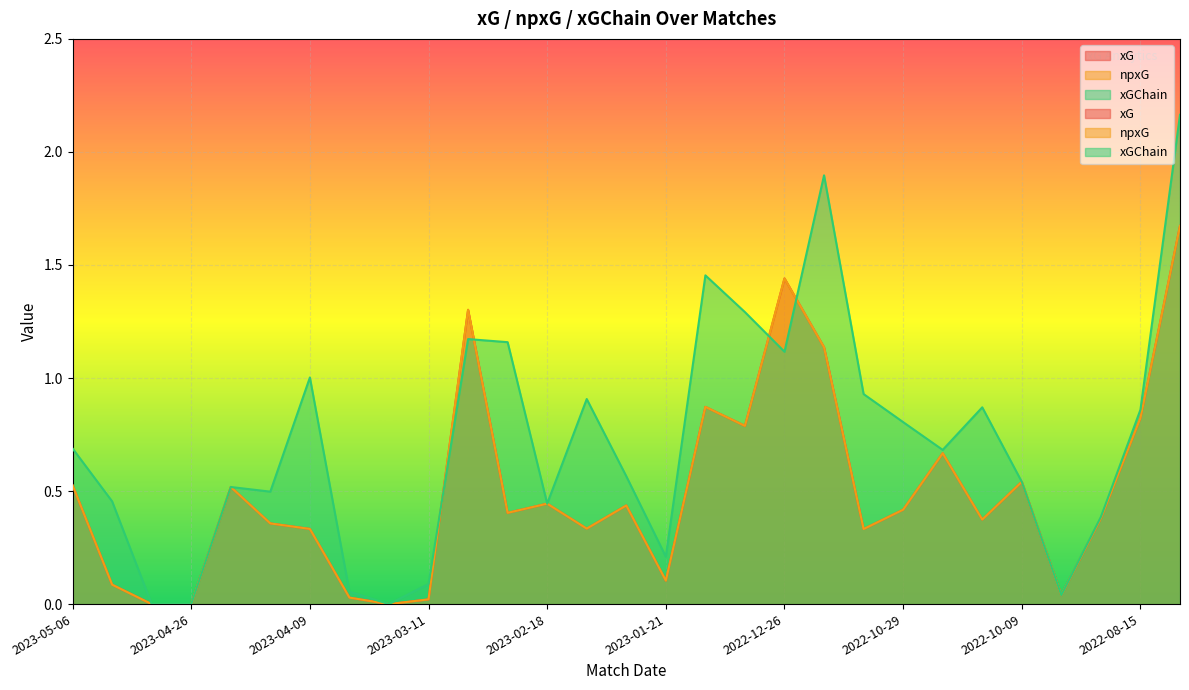

True or false: xG has more than 1 interior local peaks.

True